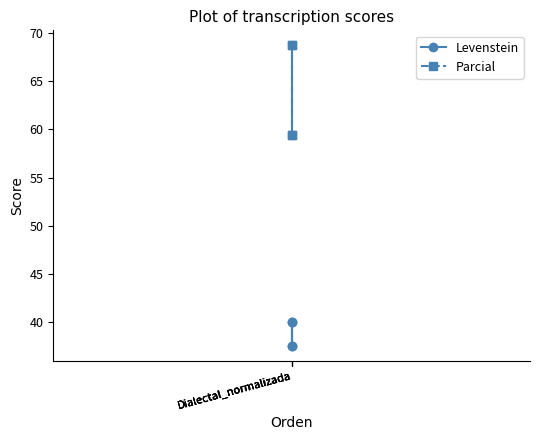

Rank the series at Dialectal_normalizada from highest to lowest value.

Parcial, Levenstein